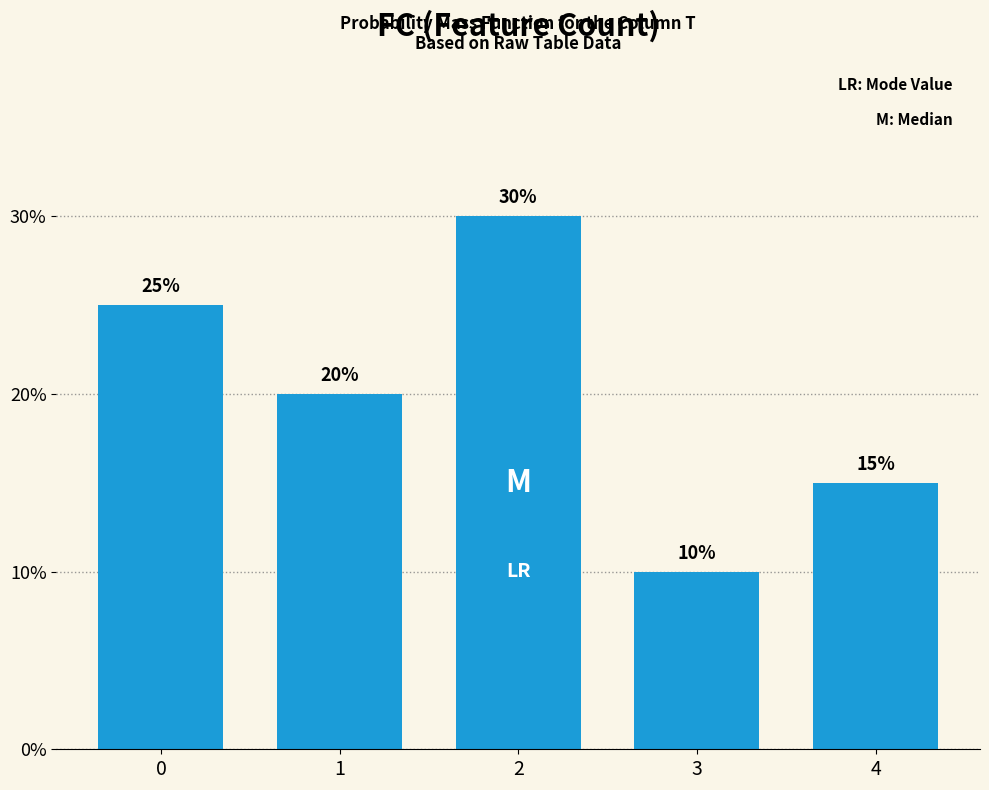

Reading left to right, what are all the values shown in this chart?

25	20	30	10	15